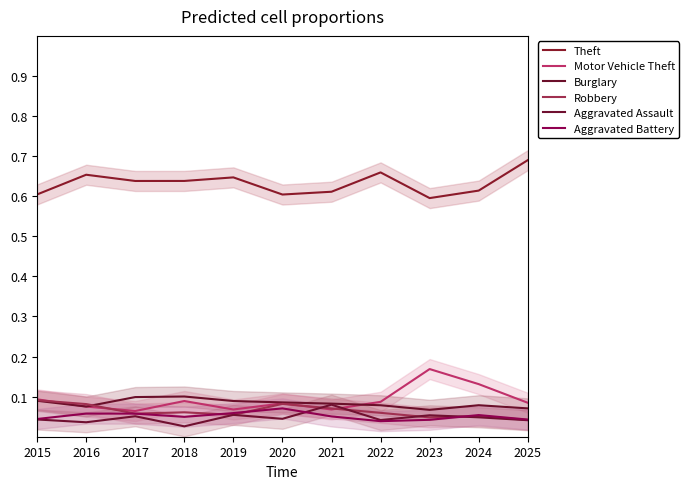

What is the value of the Motor Vehicle Theft point at the 2nd from the left?

0.1